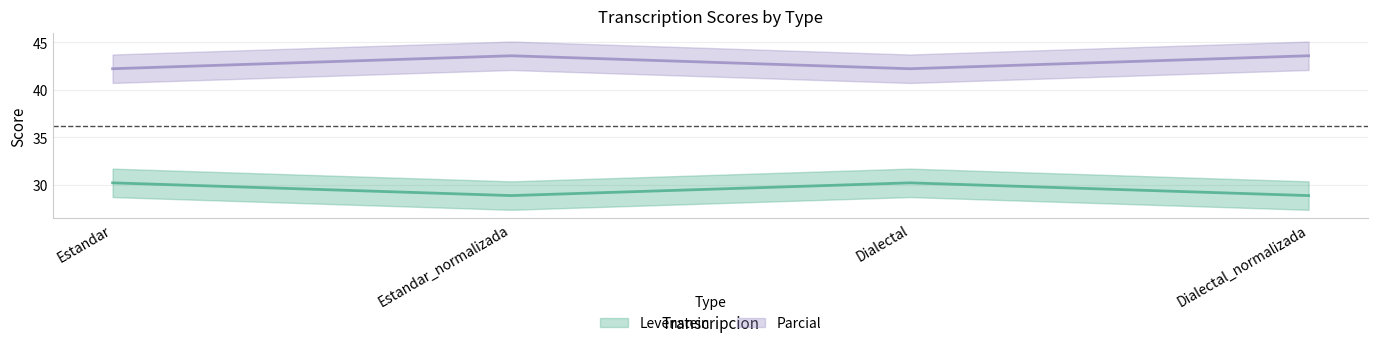

True or false: Parcial has a value of 42.2 at Dialectal.

True